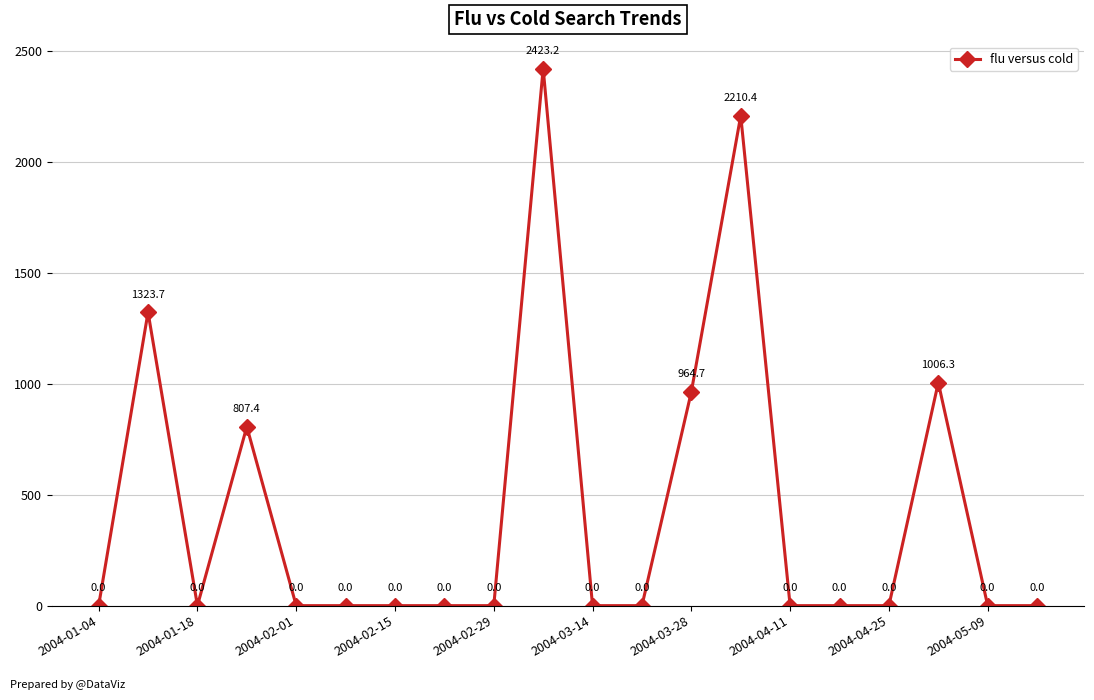

What is the difference between the second highest and second lowest values?

2210.4